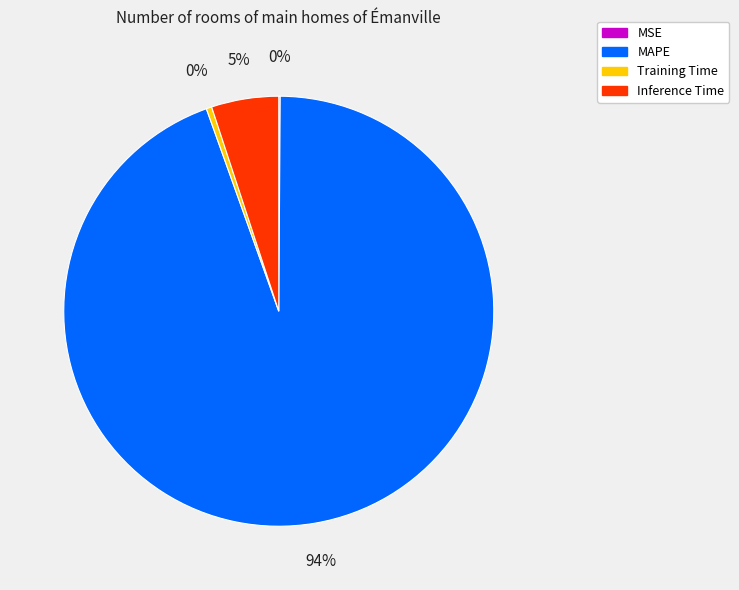

Which slice represents more than half of the pie?

MAPE